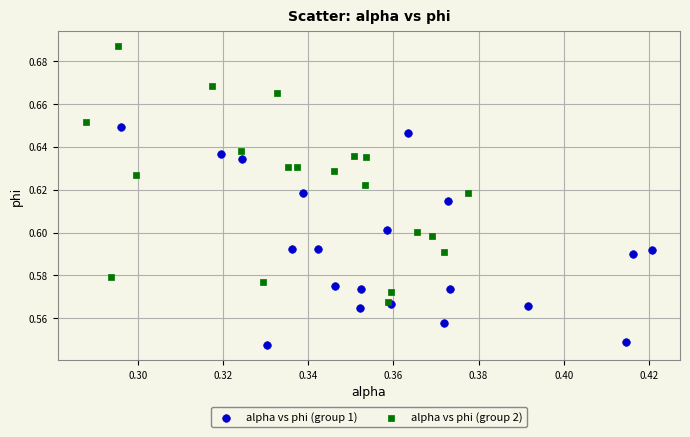

Which series reaches the maximum Y coordinate?

alpha vs phi (group 2)